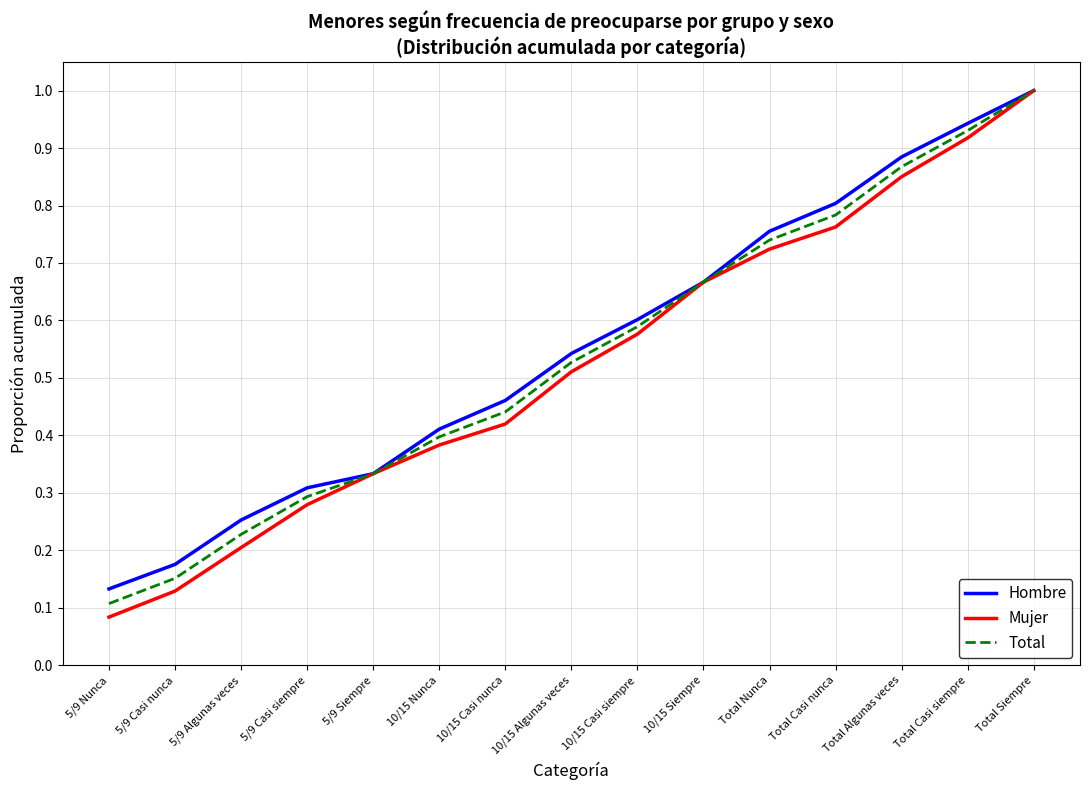

What is the total value across all series at 5/9 Siempre?

1.0